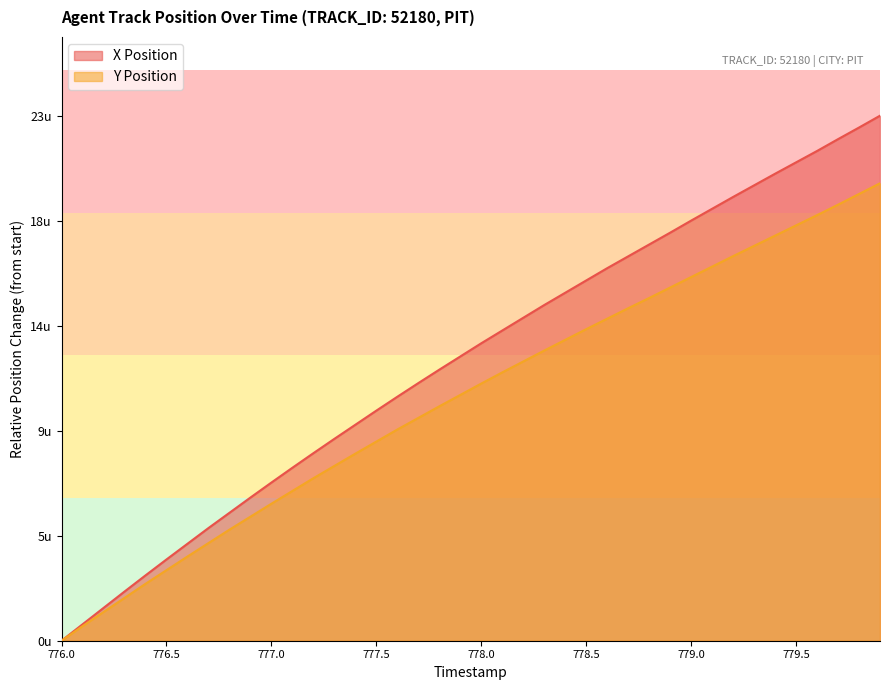

What is the difference between the second highest and minimum values in the Y Position series?

19.6